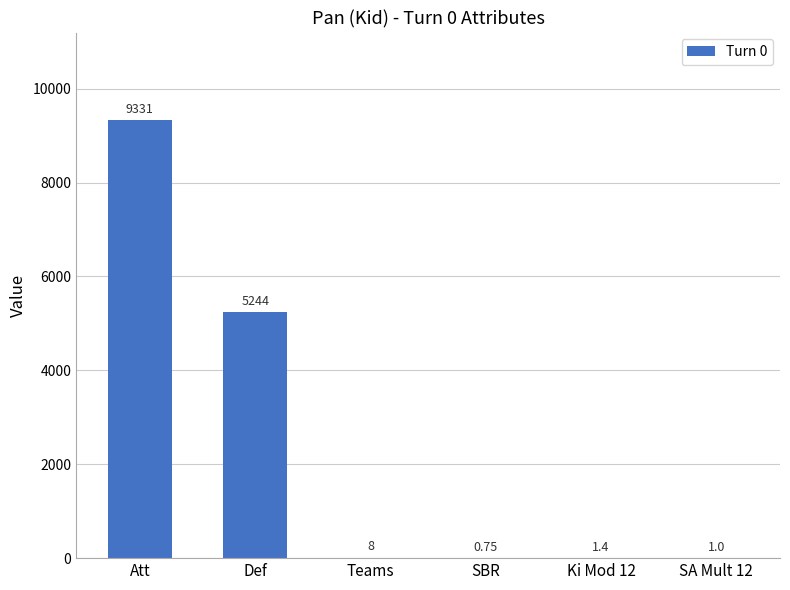

Approximately how many times larger is the value at Att compared to SA Mult 12?

9331.0